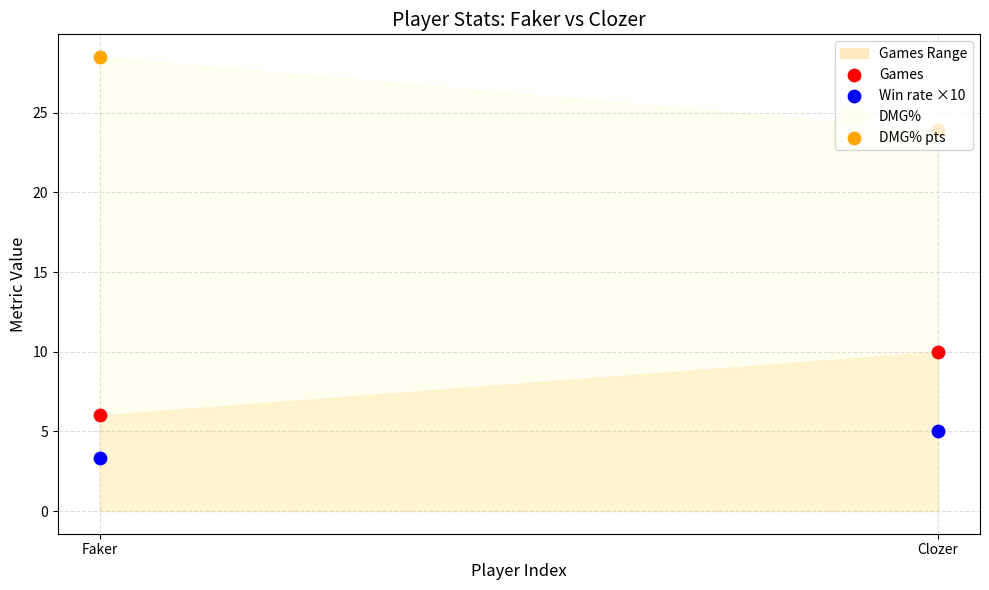

Which series reaches the minimum Y coordinate?

Win rate ×10